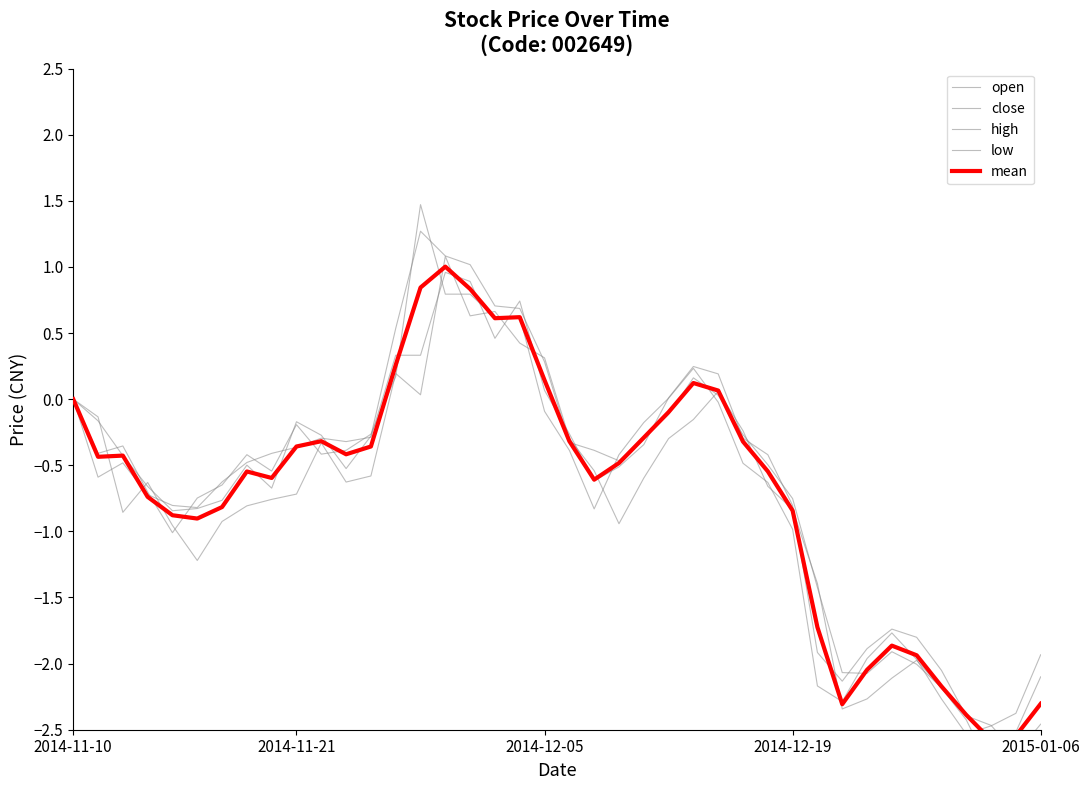

What is the sum of all low values?

-26.8